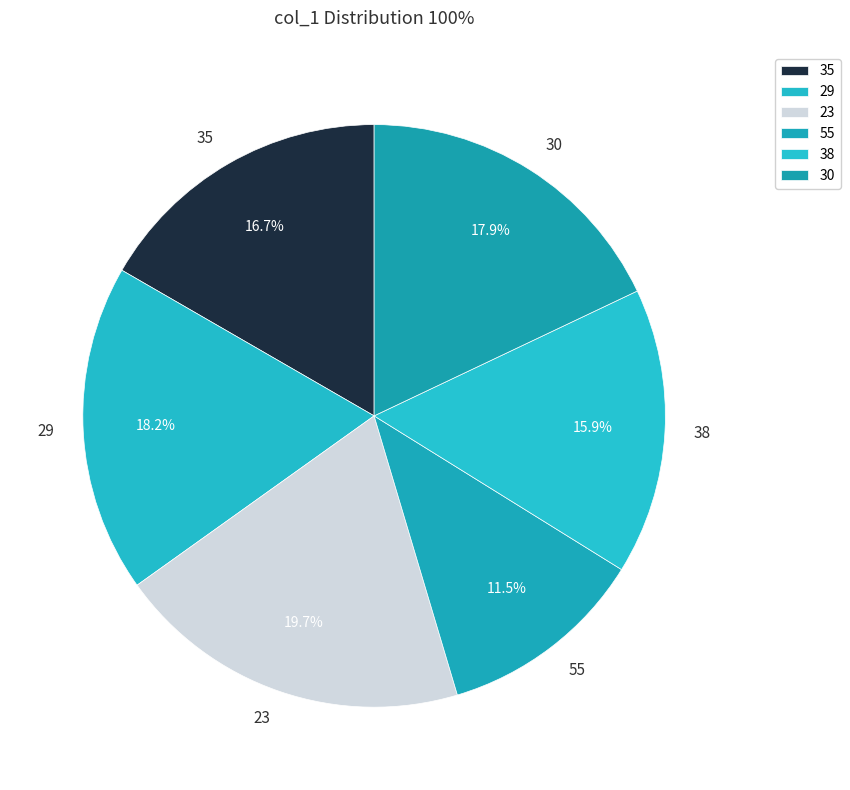

How much of the chart is everything except 38?

84.1%